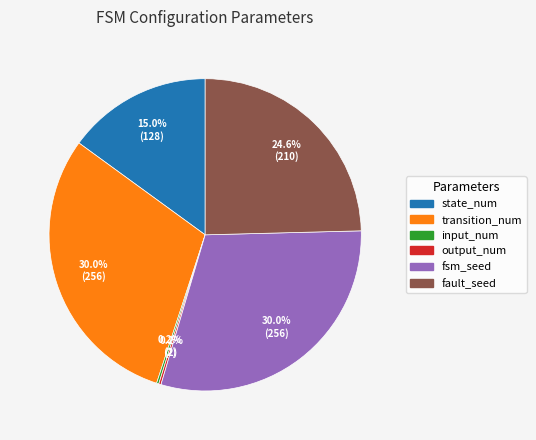

The state_num slice represents 25% of the pie. True or false?

False